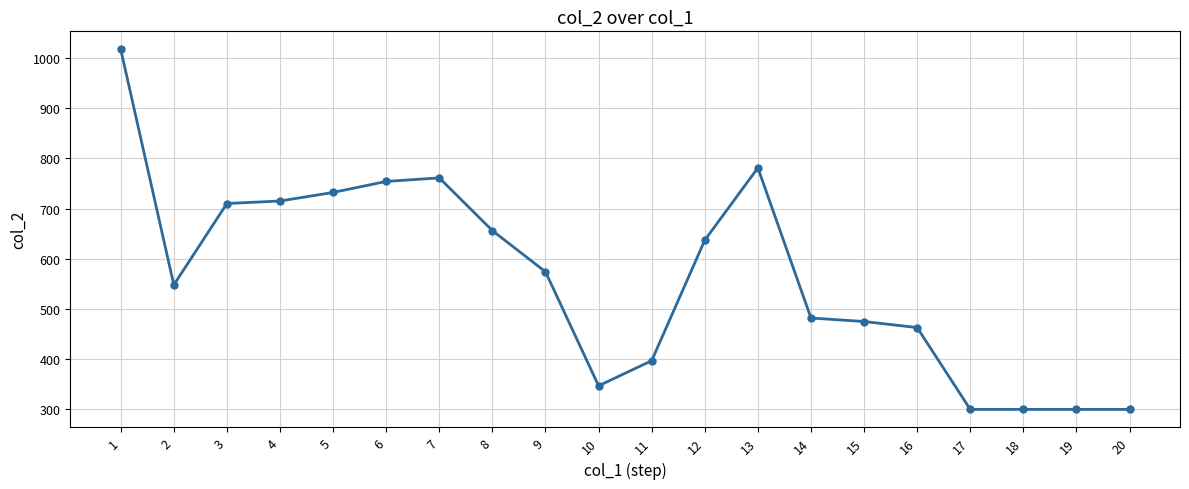

Which has a higher value, 11 or 6?

6